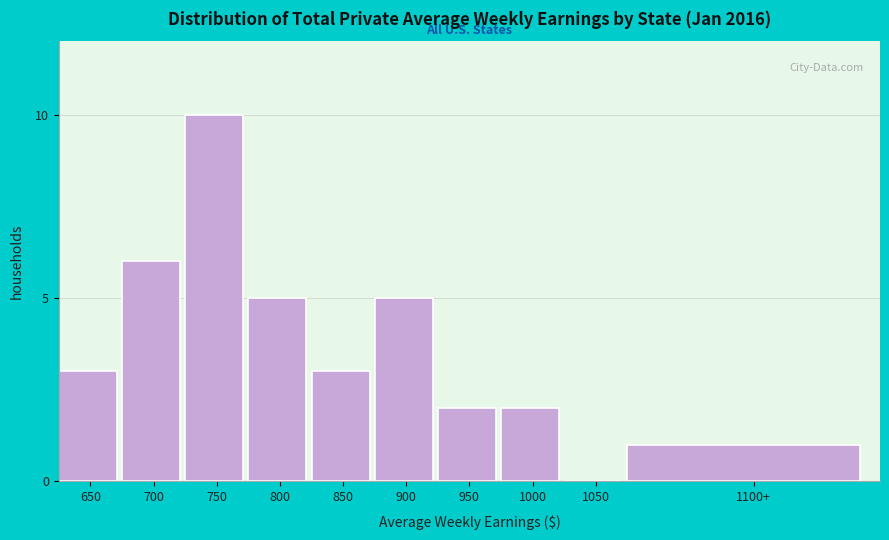

Reading left to right, extract all data points from this chart.

650=3	700=6	750=10	800=5	850=3	900=5	950=2	1000=2	1050=0	1100+=1